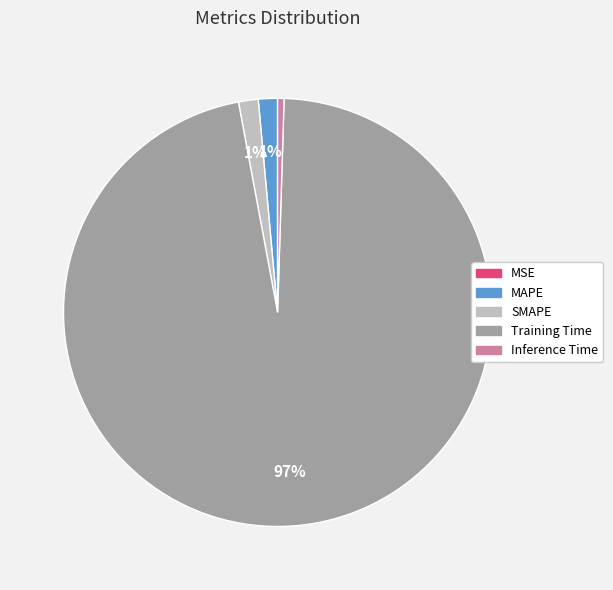

Which has a higher value, Training Time or SMAPE?

Training Time